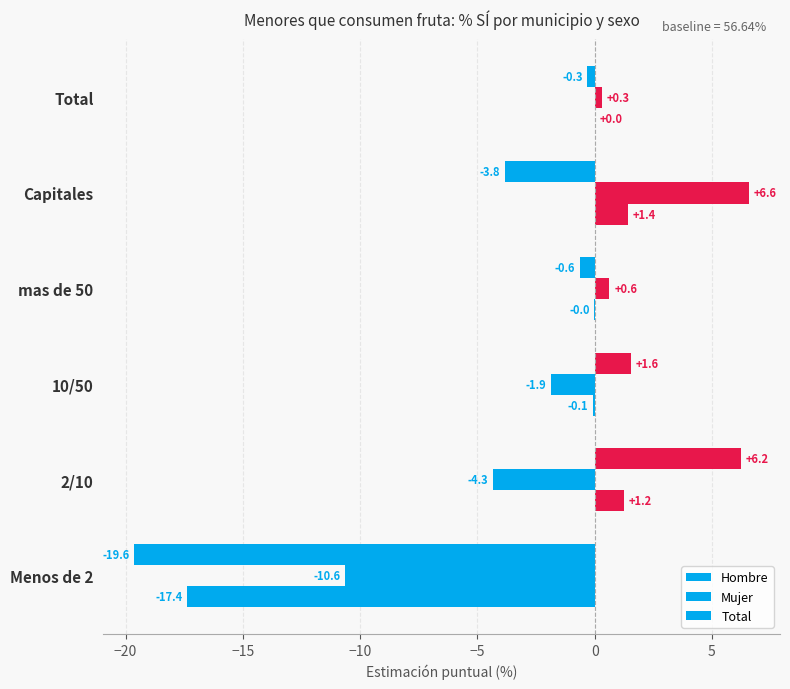

What is the value of the Mujer bar at the 3rd from the left?

-1.9